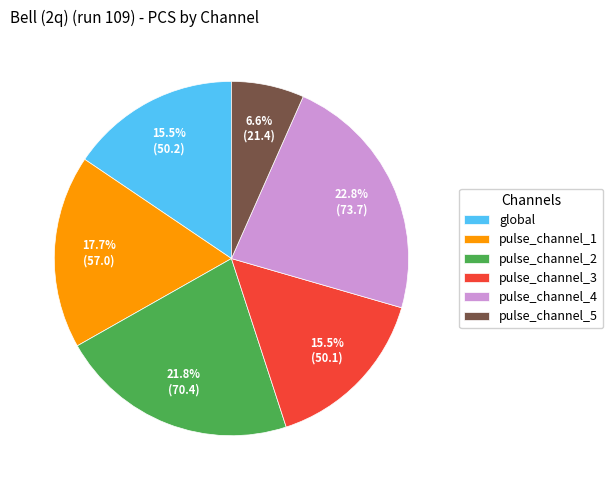

How much of the chart is everything except pulse_channel_4?

77.2%